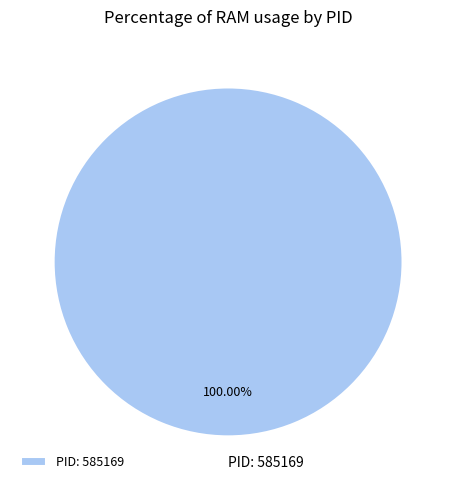

Is there any slice that represents more than half of the pie?

Yes